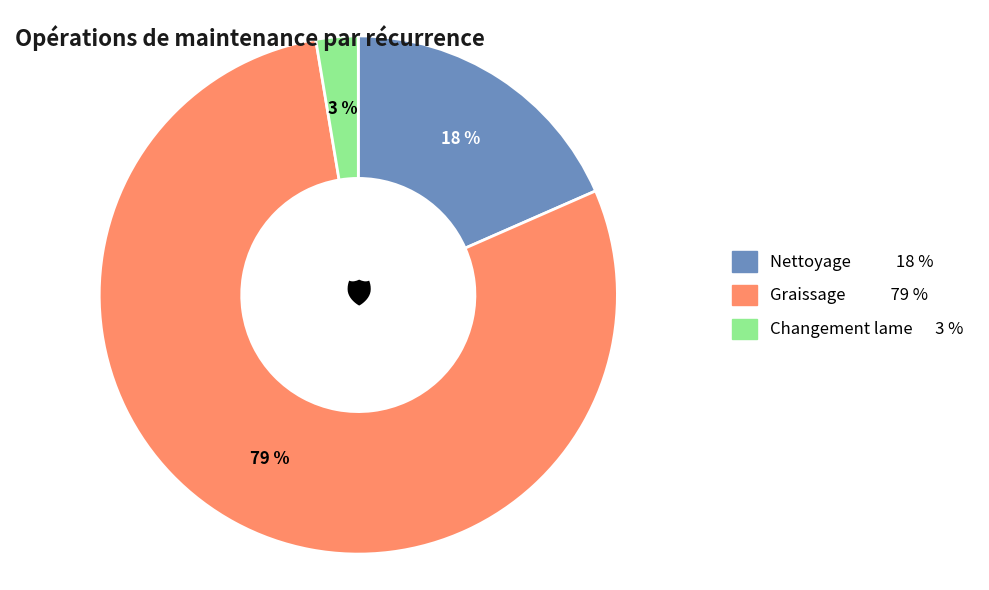

Is there a majority slice in this chart?

Yes